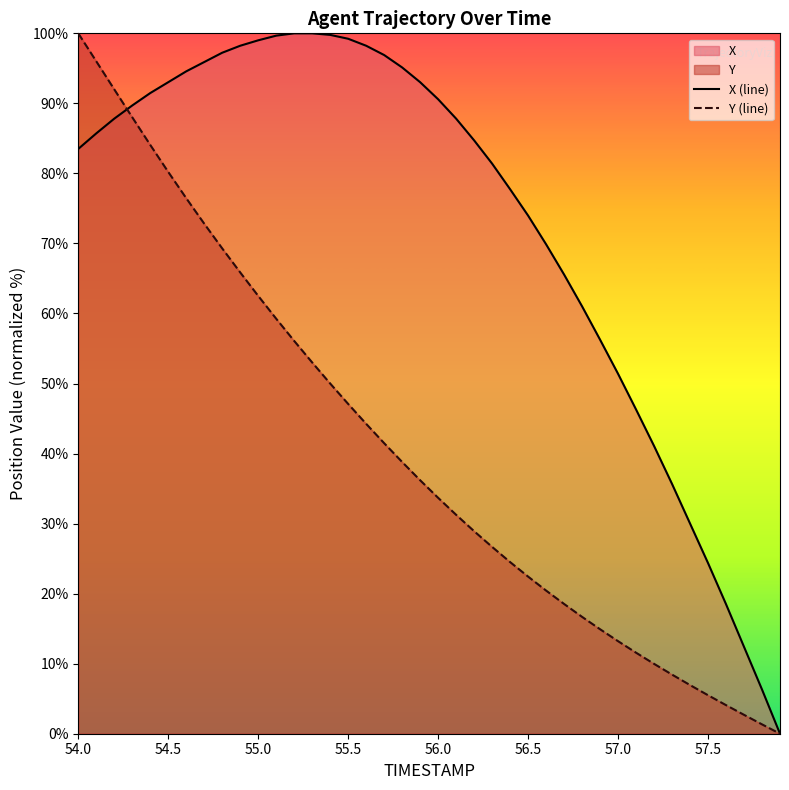

What is the maximum value for Y (line)?

100.0